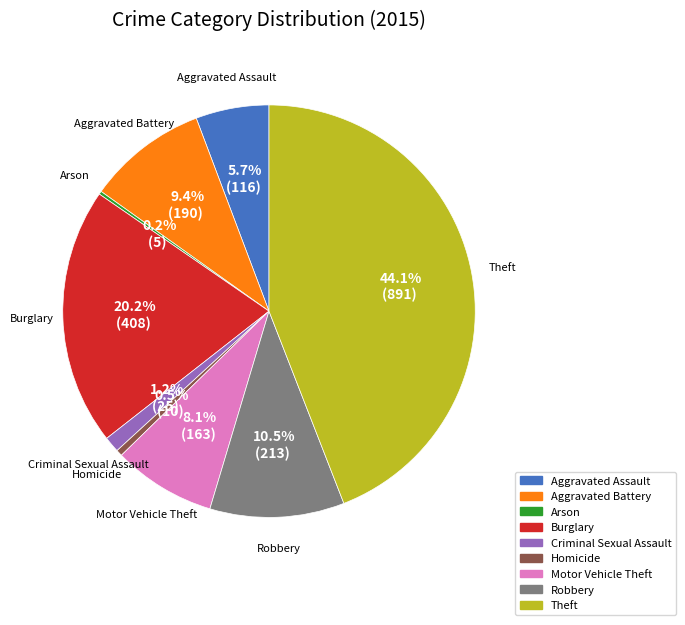

What is the ratio of the value at Burglary to the value at Aggravated Battery?

2.1